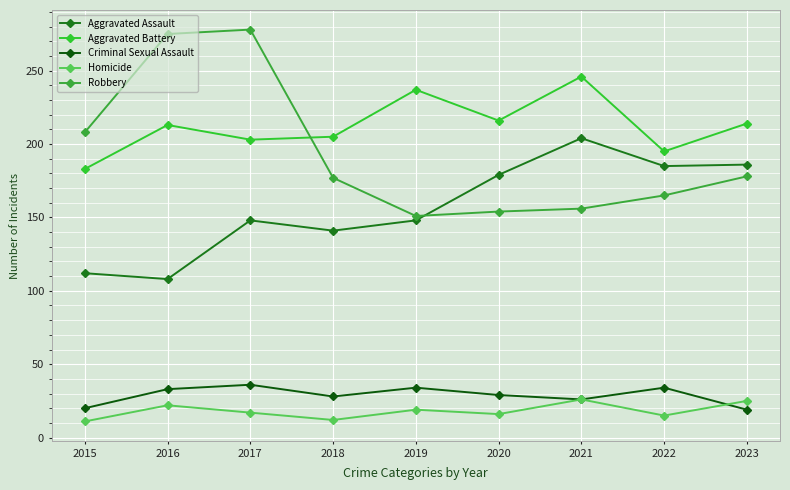

True or false: Homicide and Robbery intersect in this chart.

False